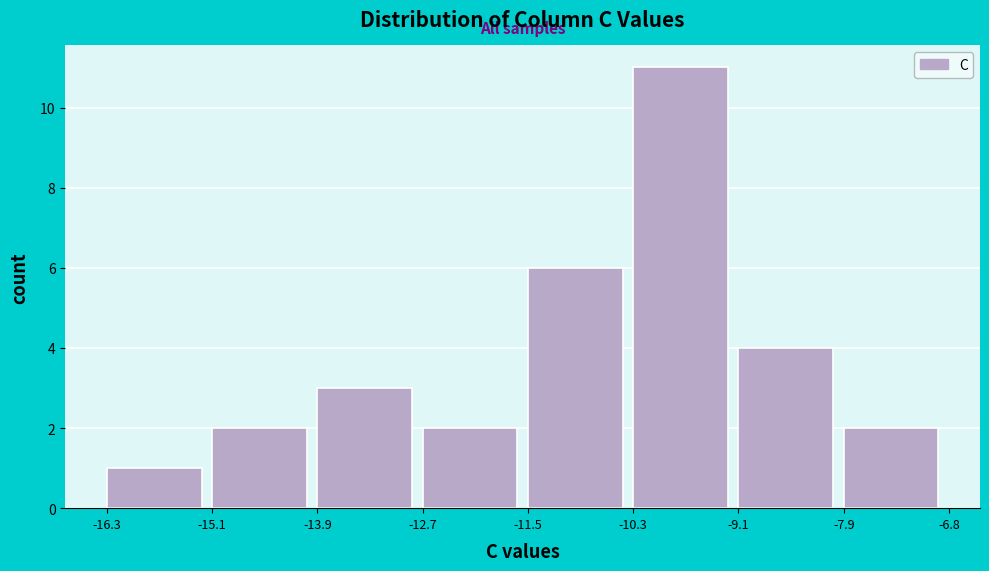

How tall is the bar that spans -15.1 to -13.9 on the x-axis? The values are not printed on the chart, so give them approximately, as read against the axis.

2